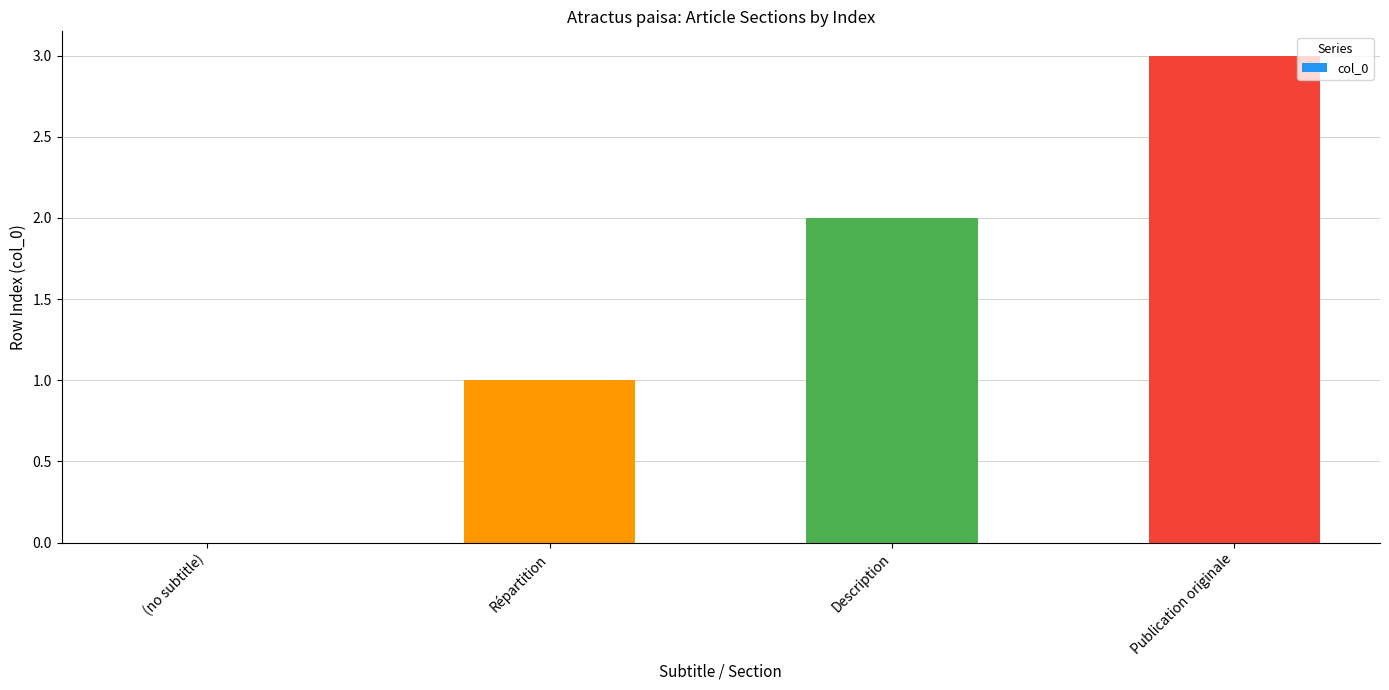

Reading left to right, transcribe all the data shown in this chart.

0	1	2	3